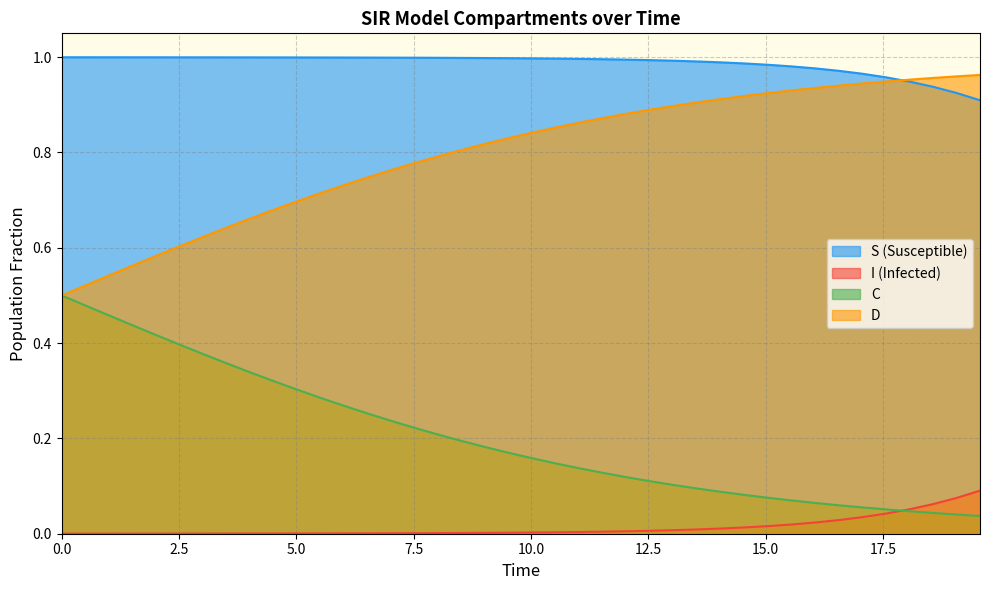

How many lines are shown in the chart?

4